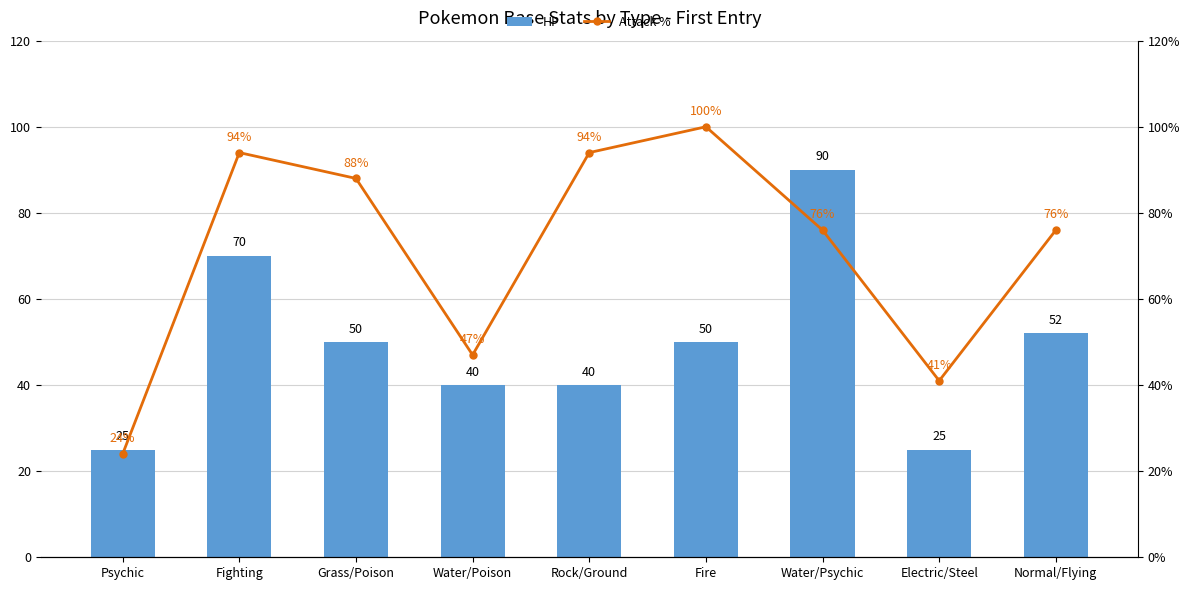

How many values in the Attack % series exceed 76?

4